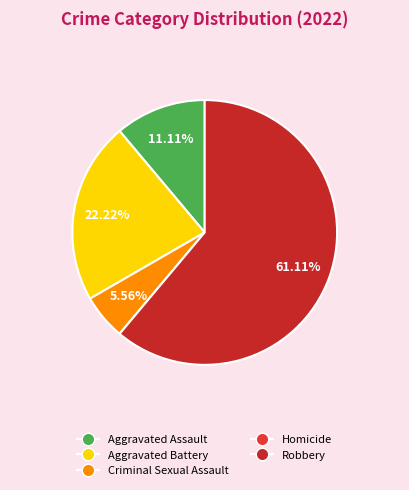

Between Criminal Sexual Assault and Homicide, which is larger?

Criminal Sexual Assault